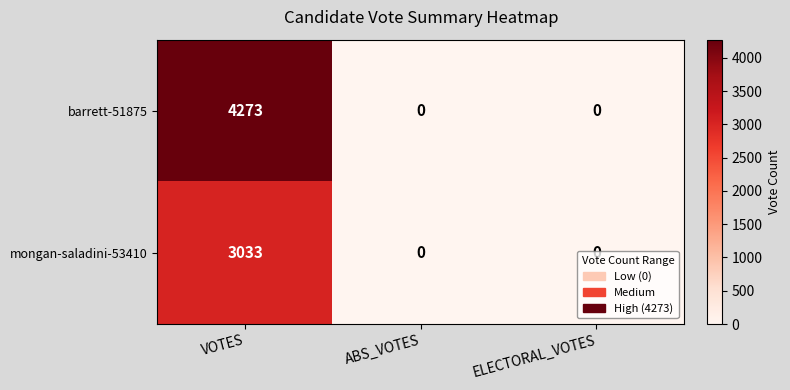

The value of barrett-51875 at ELECTORAL_VOTES is 0. True or false?

True